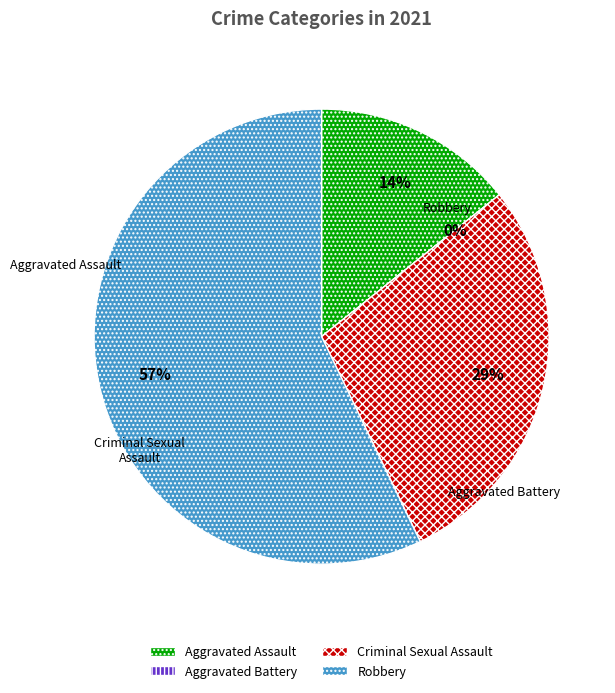

True or false: Aggravated Assault accounts for 14% of the total.

True